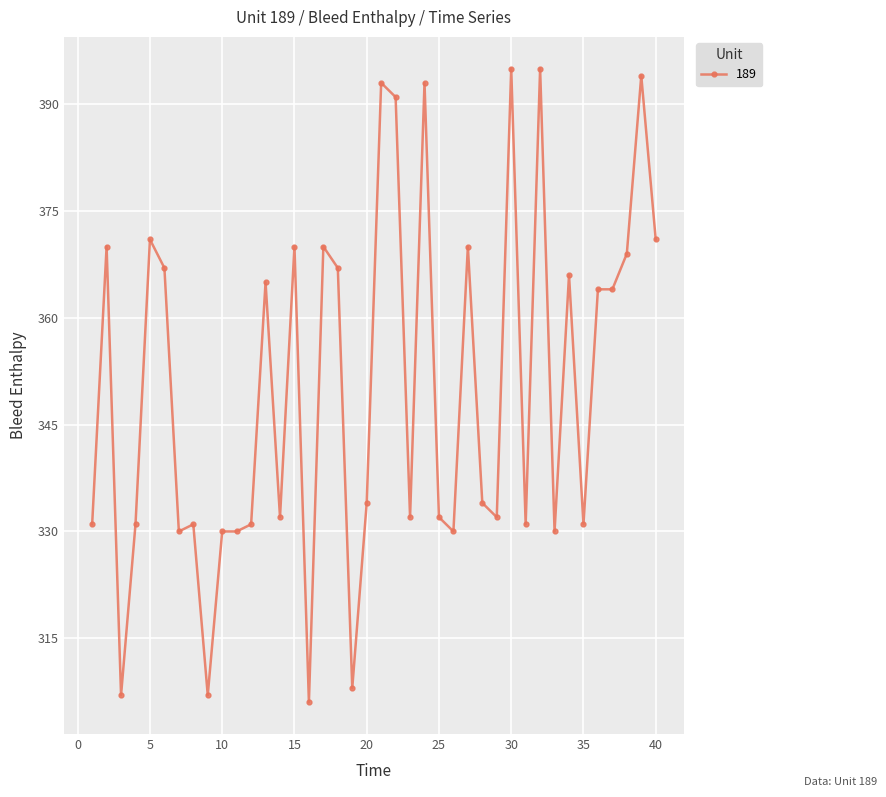

True or false: there are more than 0 points higher than both neighbors.

True